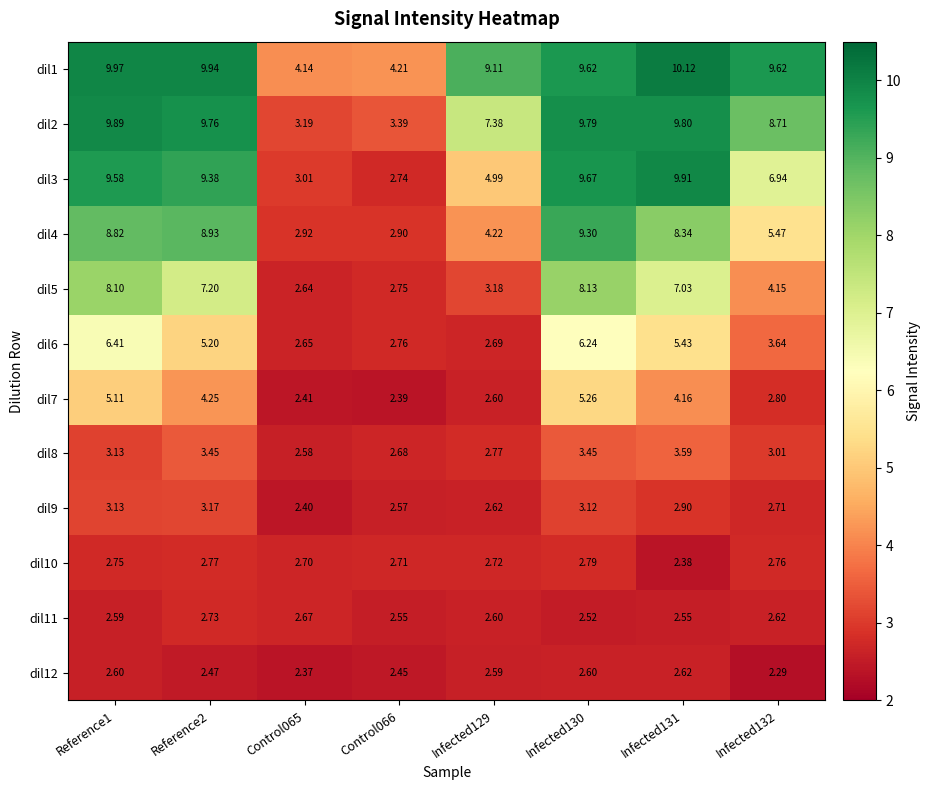

How many series are shown in this chart?

12